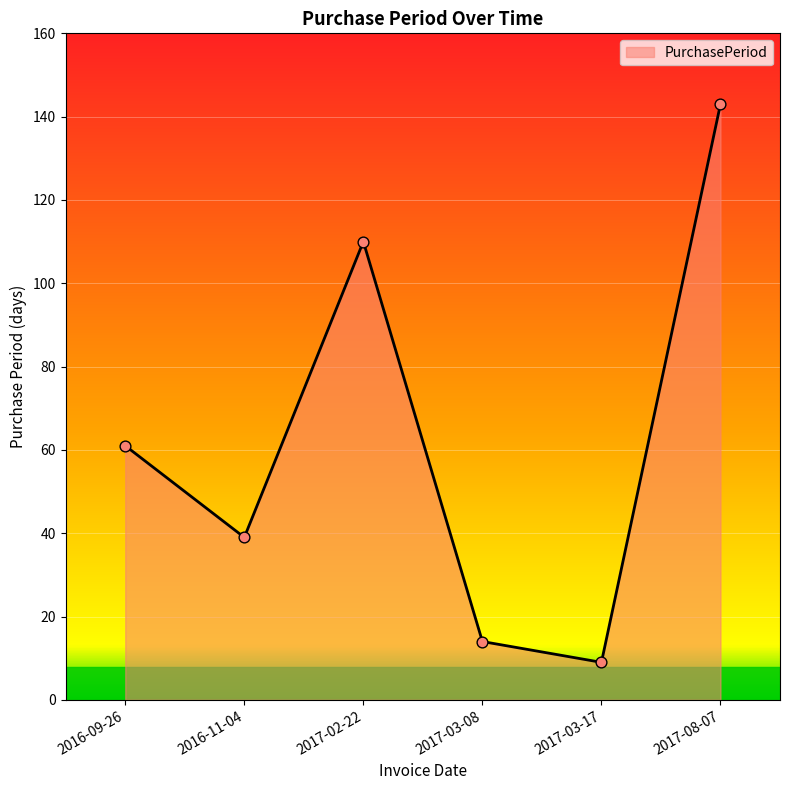

What is the change in value from 2017-03-17 to 2017-08-07?

+134